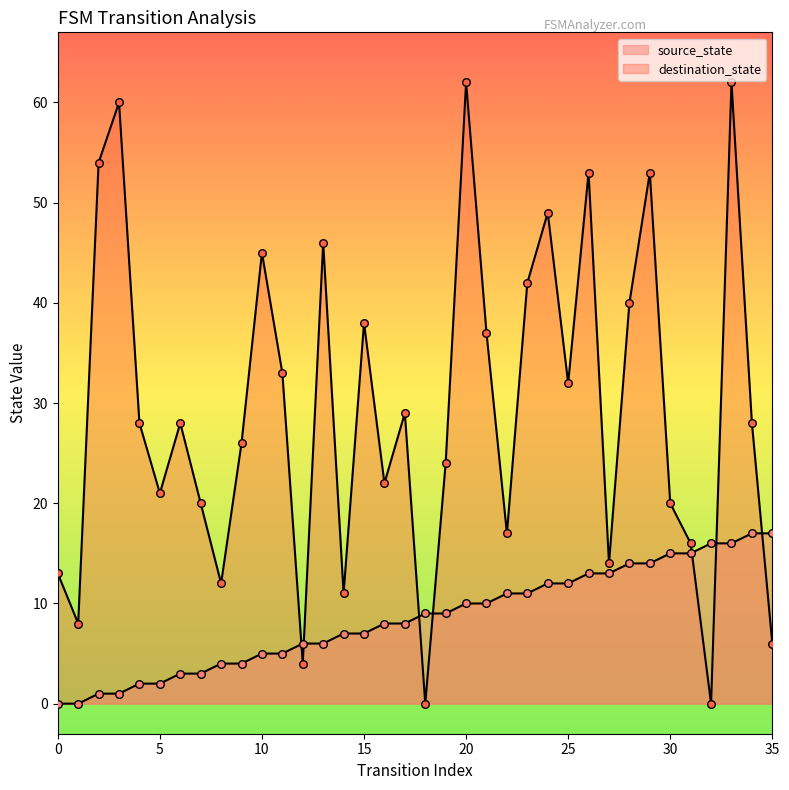

Which series contains the highest Y value?

destination_state